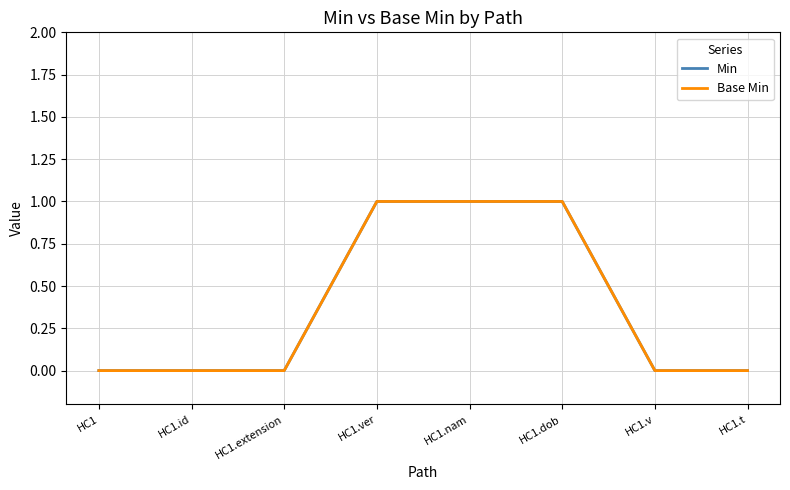

What is the label of the 8th point from the right?

HC1